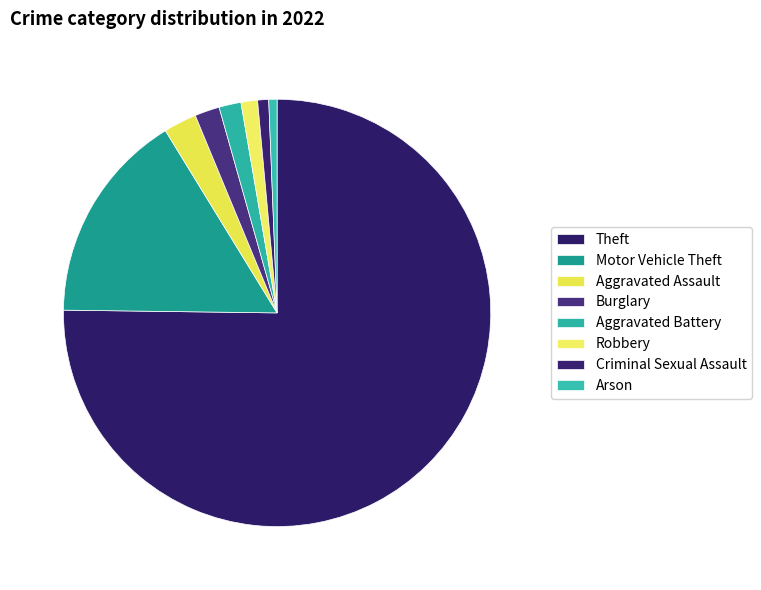

To the nearest percent, what is the difference between the largest and smallest slice percentages?

75%